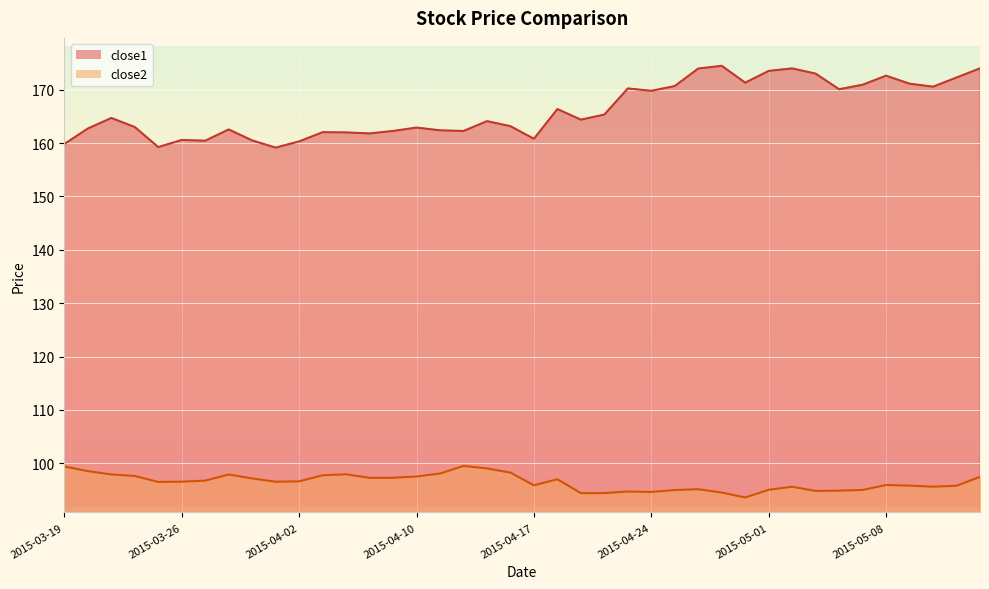

In close2, how many points are higher than both neighbors (excluding endpoints)?

8